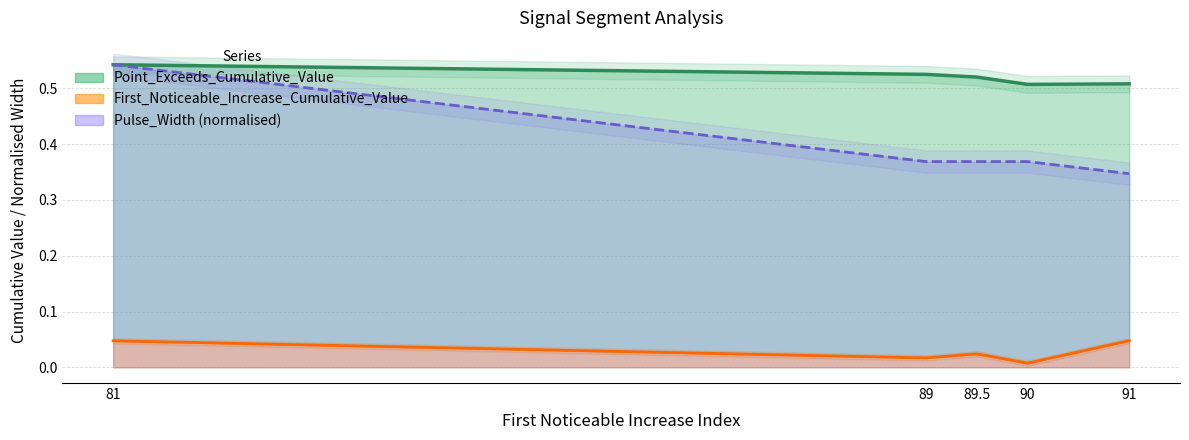

Which label corresponds to the largest value in the chart?

81